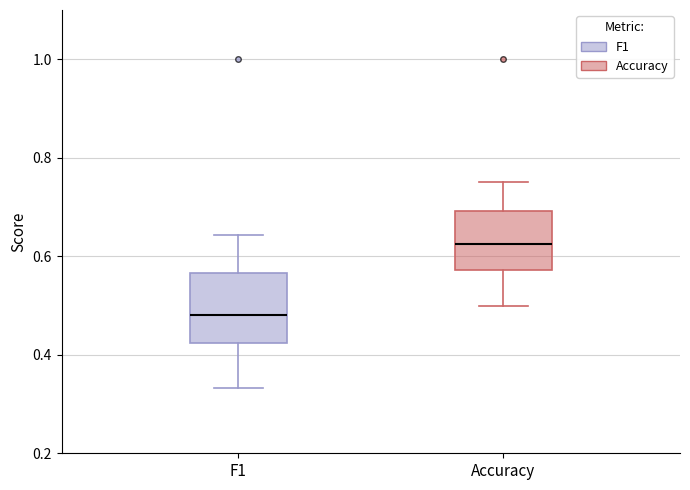

Reading left to right, read every box against the y-axis: the position of its median line, the range the box covers, and the ends of its whiskers. The values are not printed on the chart, so give them approximately, as read against the axis.

F1: median 0.48, box 0.42 to 0.56, whiskers 0.34 to 0.64
Accuracy: median 0.62, box 0.58 to 0.70, whiskers 0.50 to 0.76